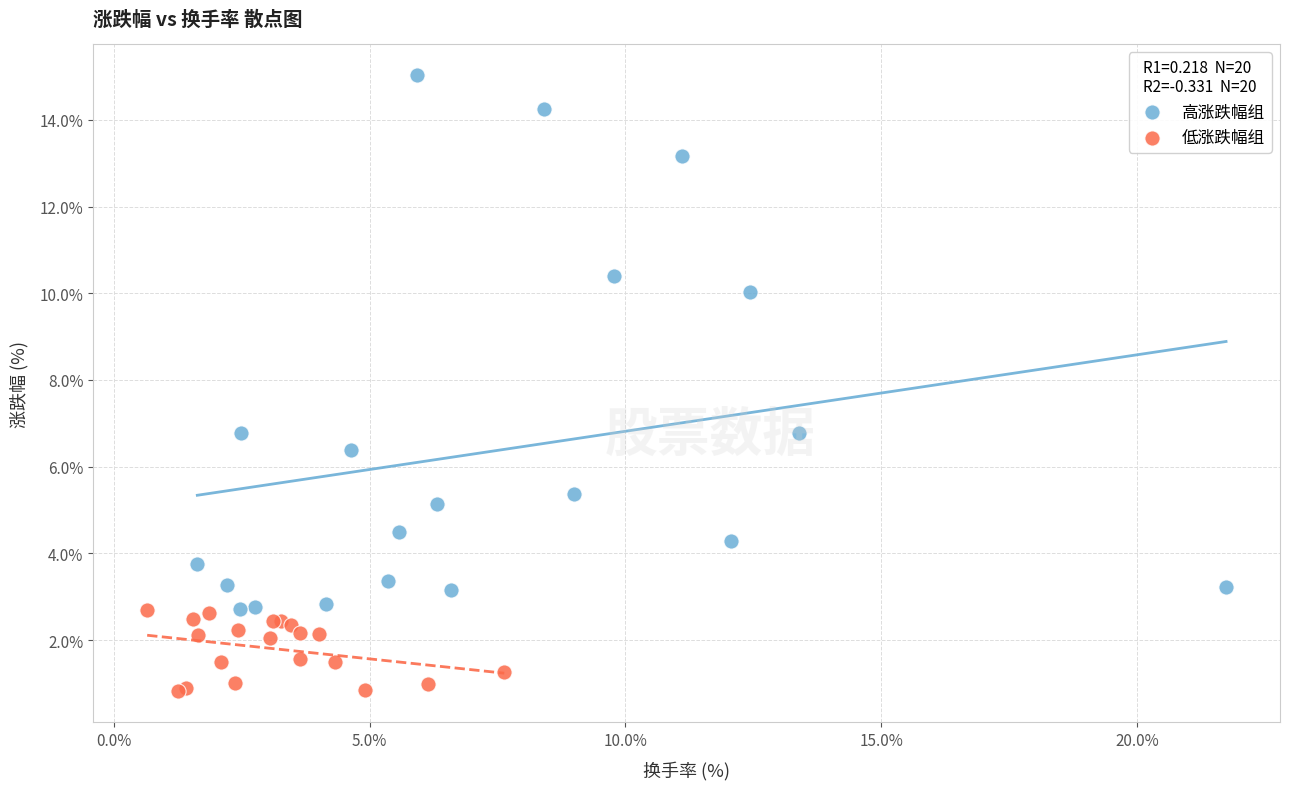

Which series reaches the minimum Y coordinate?

低涨跌幅组